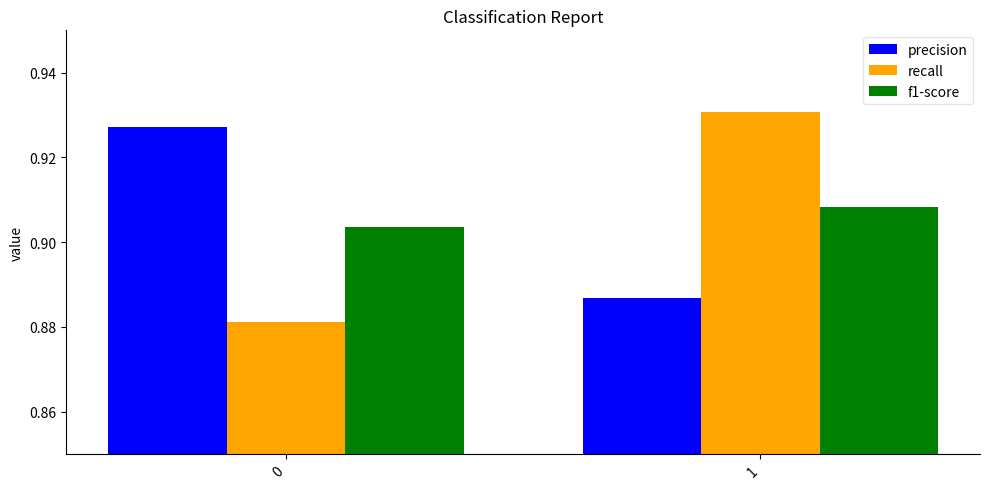

True or false: precision has a value of 1.5 at 0.

False